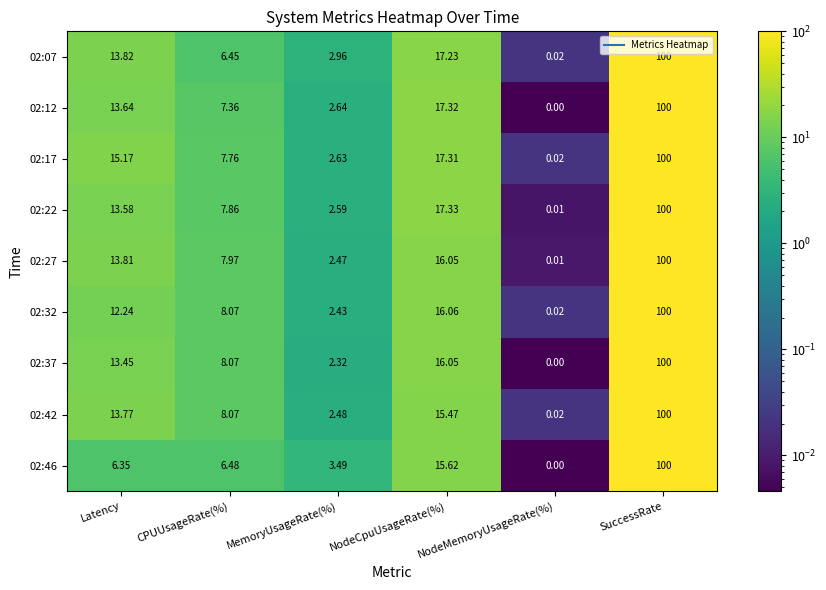

How many series are shown in this chart?

9